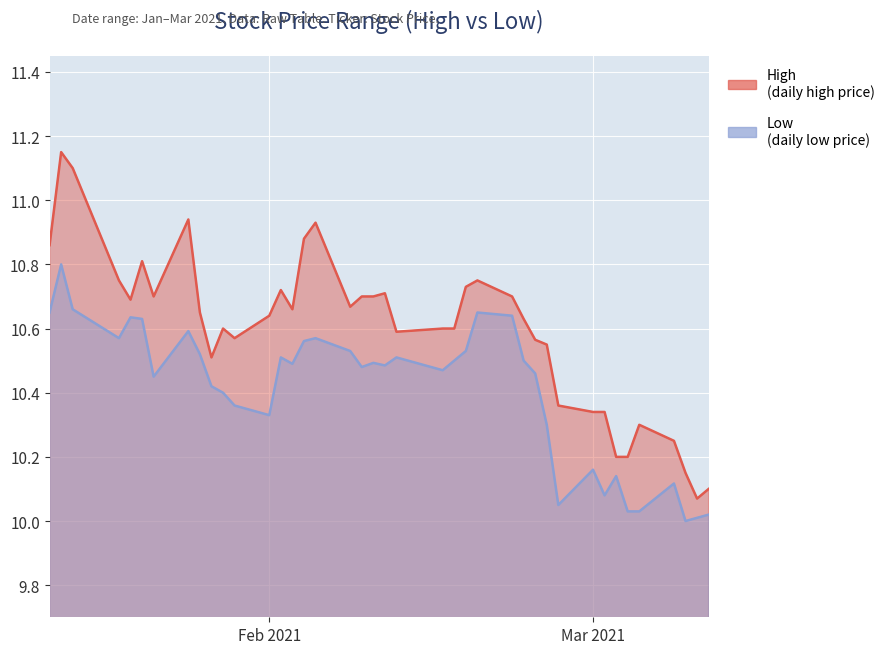

How many lines are shown in the chart?

2